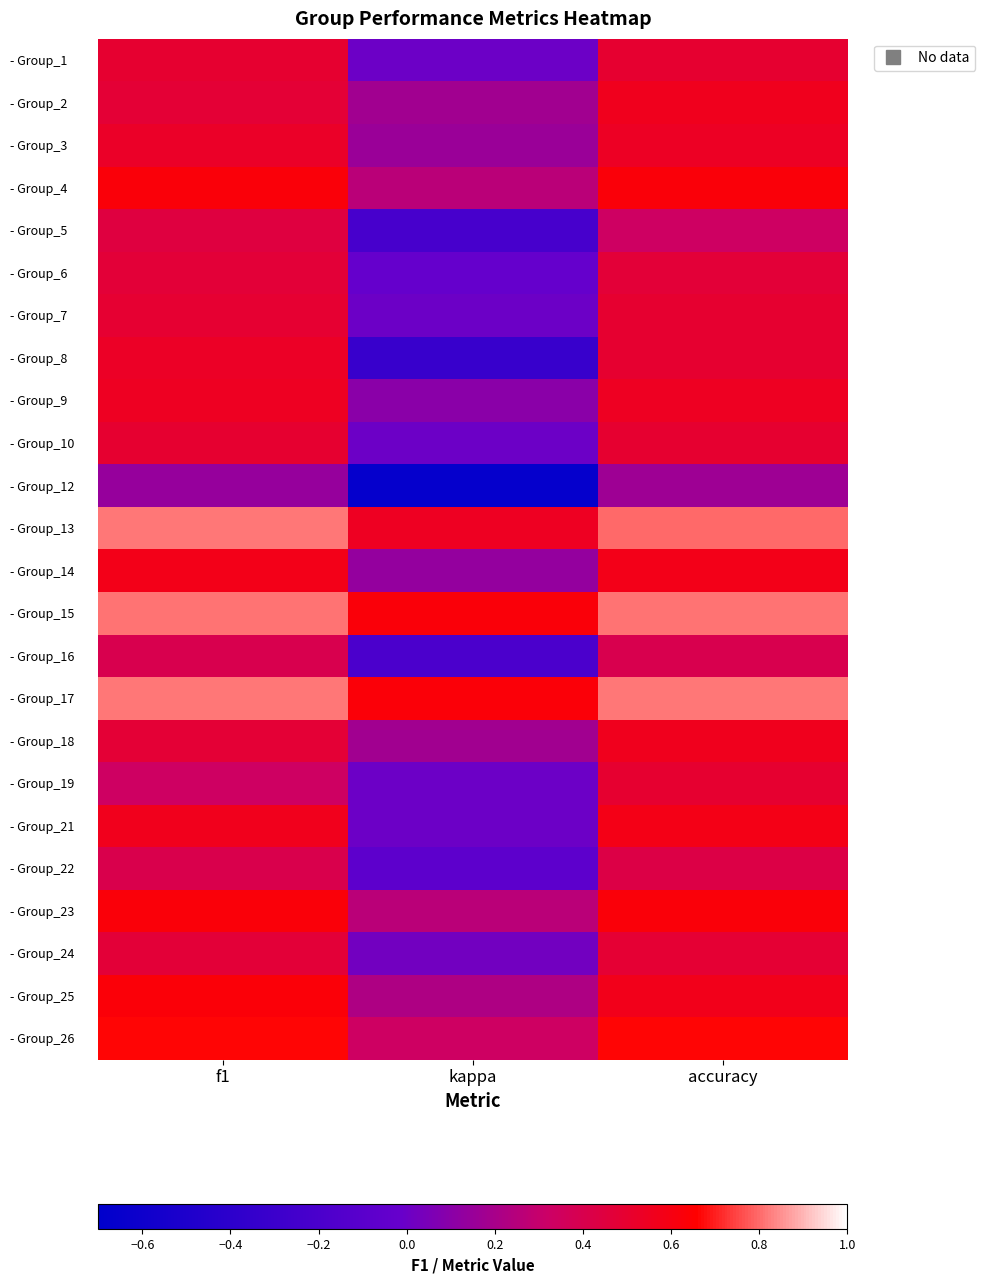

List the series in order of their peak value, highest first.

- Group_13, - Group_17, - Group_15, - Group_26, - Group_25, - Group_4, - Group_23, - Group_21, - Group_14, - Group_2, - Group_18, - Group_9, - Group_3, - Group_8, - Group_1, - Group_7, - Group_10, - Group_19, - Group_24, - Group_6, - Group_5, - Group_22, - Group_16, - Group_12